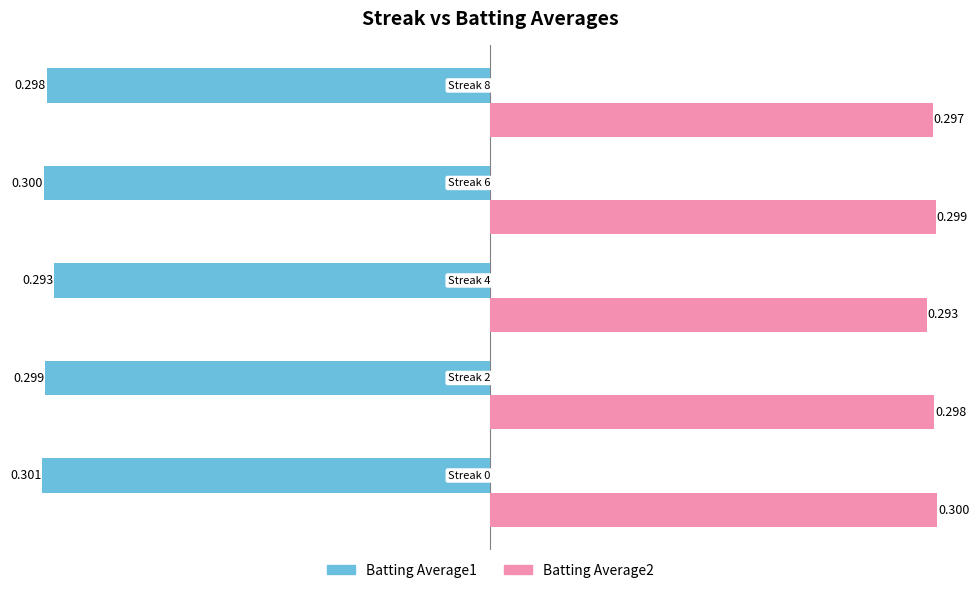

Count the number of categories in the chart.

5